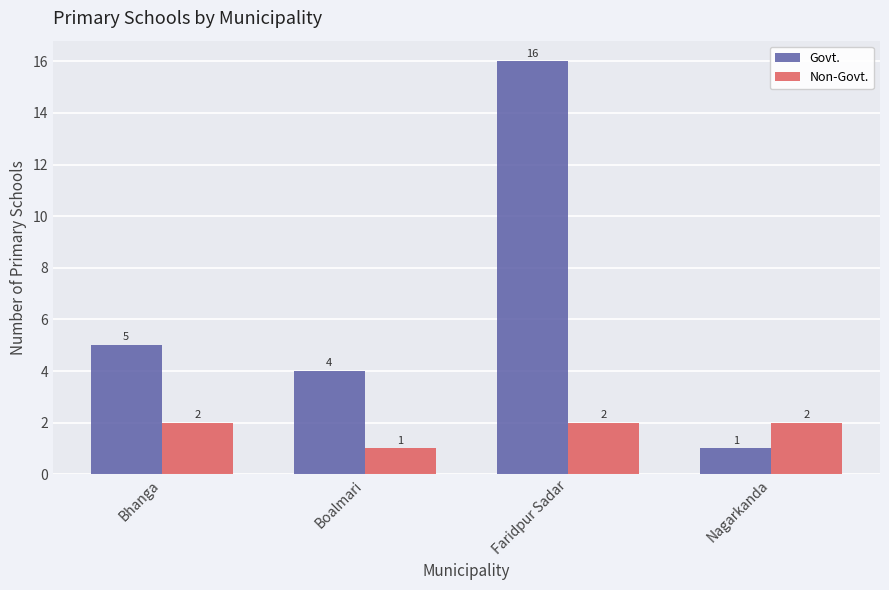

Is the value of Non-Govt. at Nagarkanda greater than the value of Govt. at Faridpur Sadar?

No